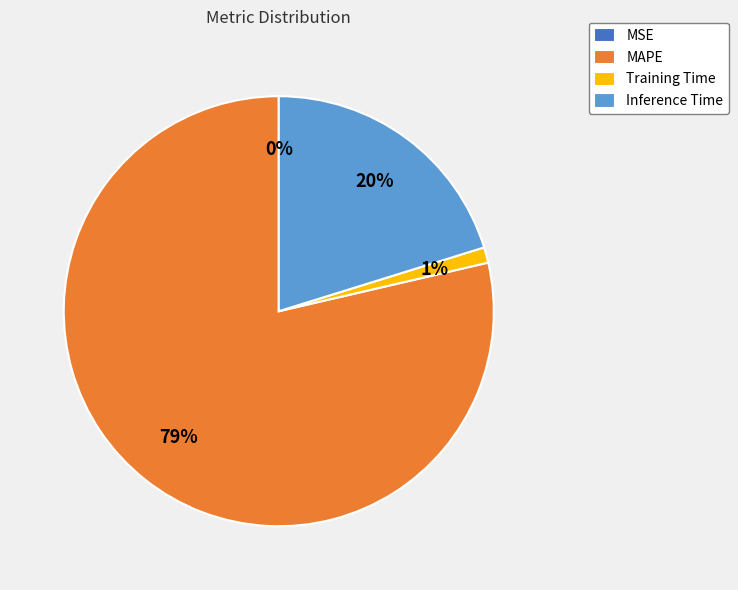

Which category accounts for the majority?

MAPE